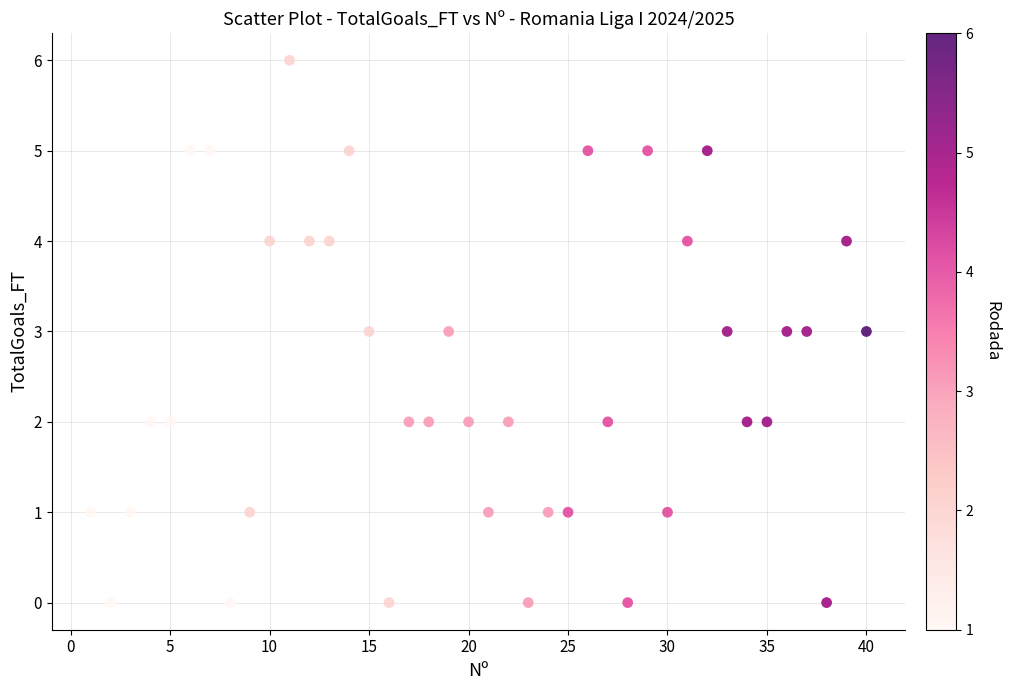

What is the range of Y values (max minus min)?

6